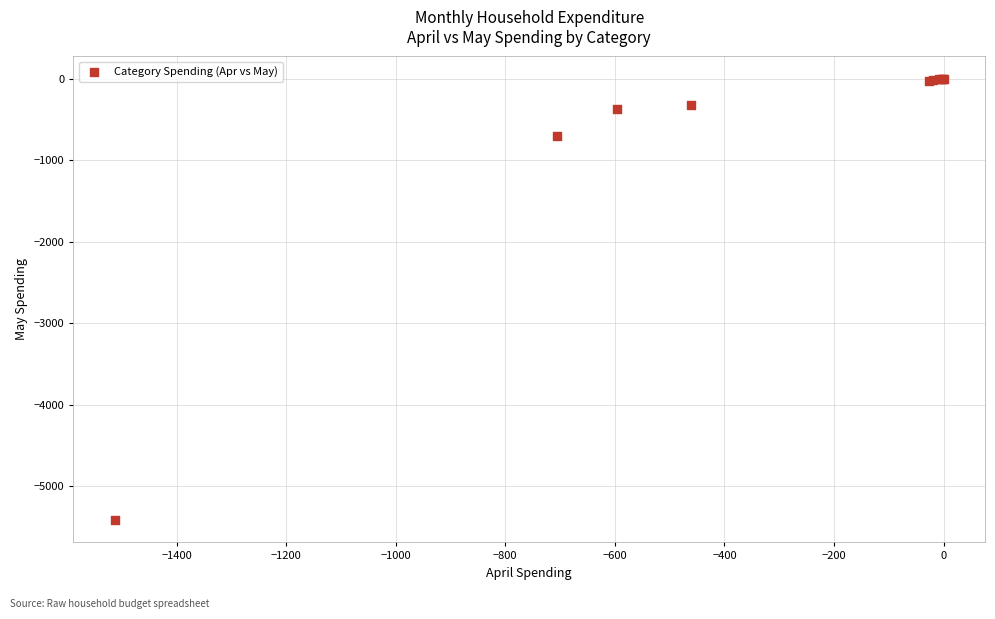

What Y value in the scatter plot is closest to -2709?

-706.3